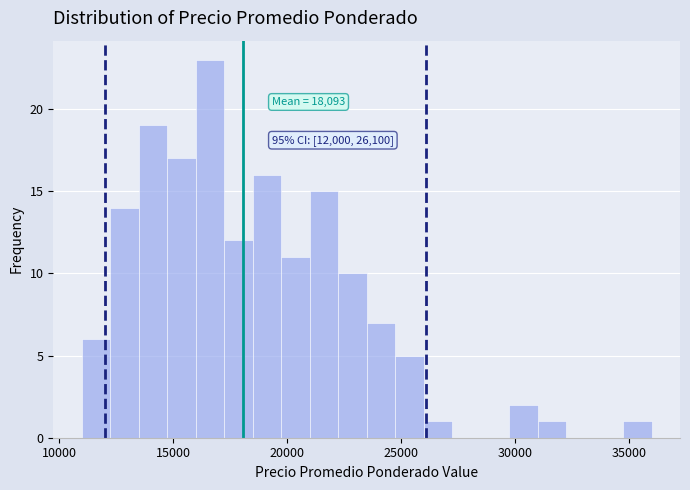

Read against the x-axis, roughly where is the centre of the tallest bar?

16500